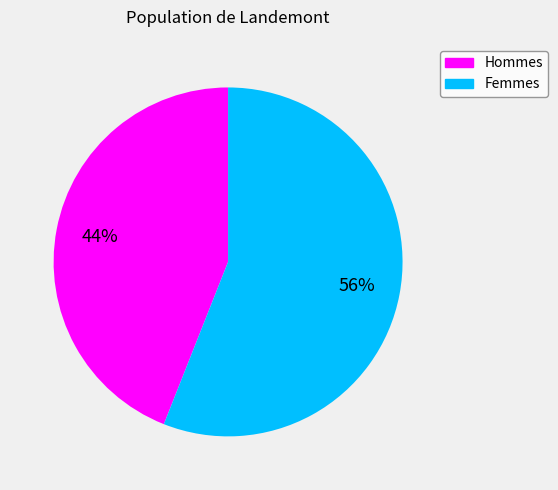

Is there a majority slice in this chart?

Yes